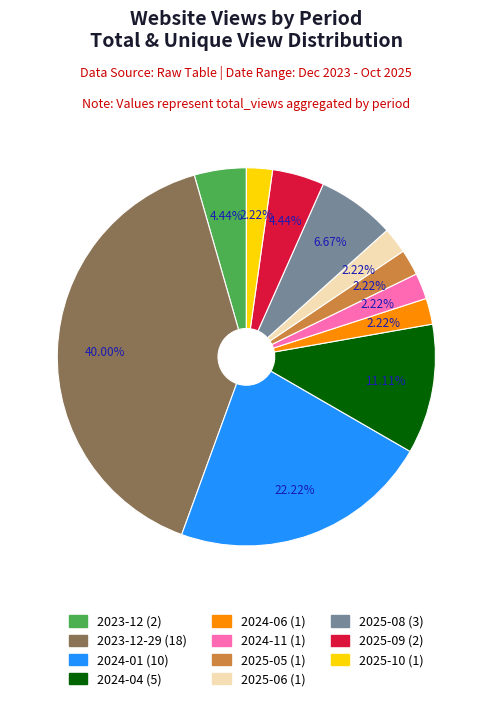

Is there any slice that represents more than half of the pie?

No